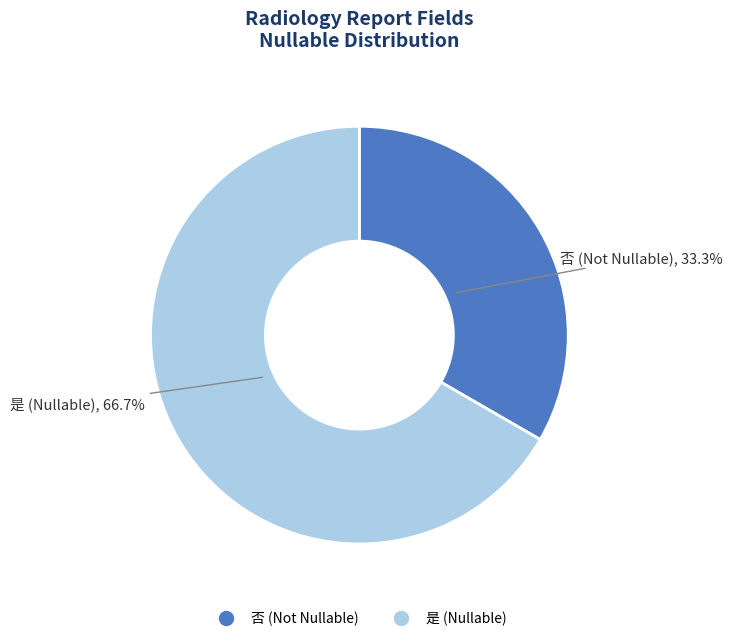

Is it true that 是 is 74% of the pie?

False